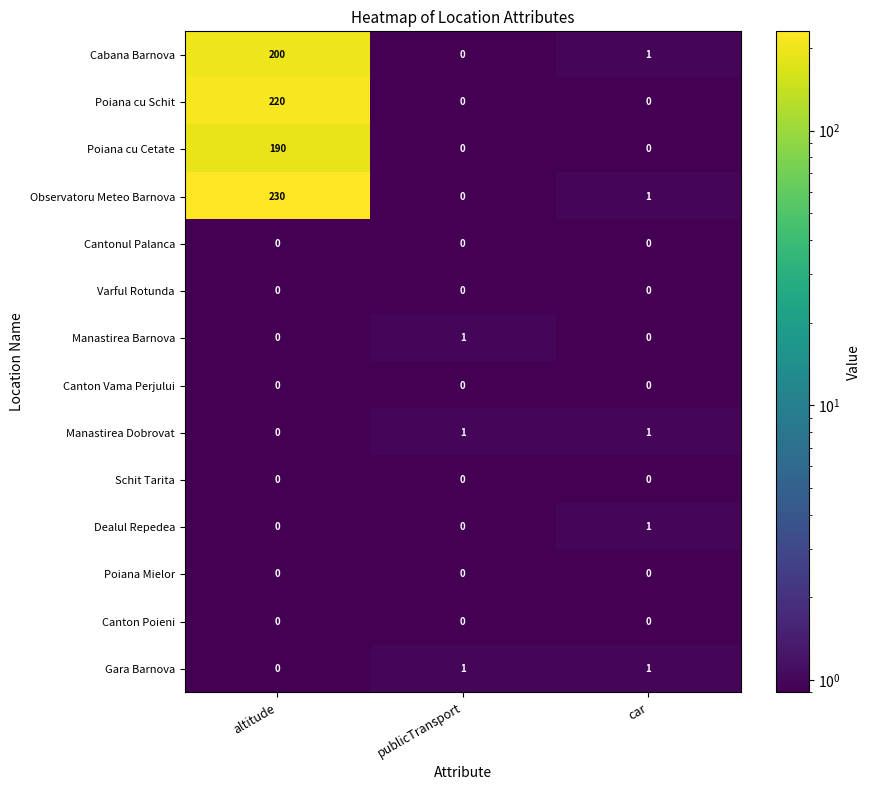

What is the minimum value shown in the chart?

0